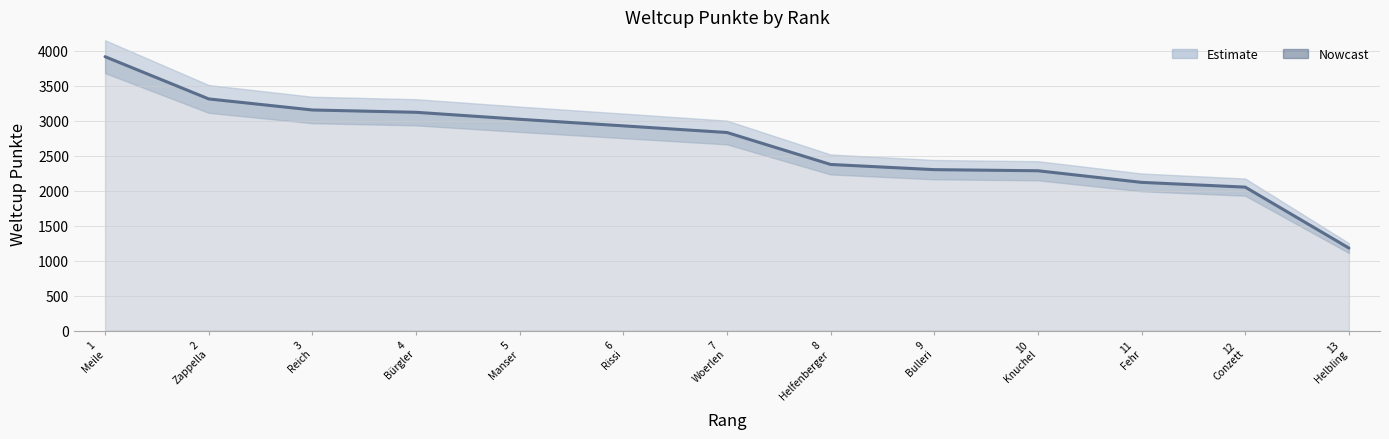

Reading left to right, what are all the values shown in this chart?

1
Meile=3917	2
Zappella=3313	3
Reich=3155	4
Bürgler=3122	5
Manser=3022	6
Rissi=2928	7
Woerlen=2833	8
Helfenberger=2376	9
Bulleri=2302	10
Knuchel=2286	11
Fehr=2120	12
Conzett=2052	13
Helbling=1181